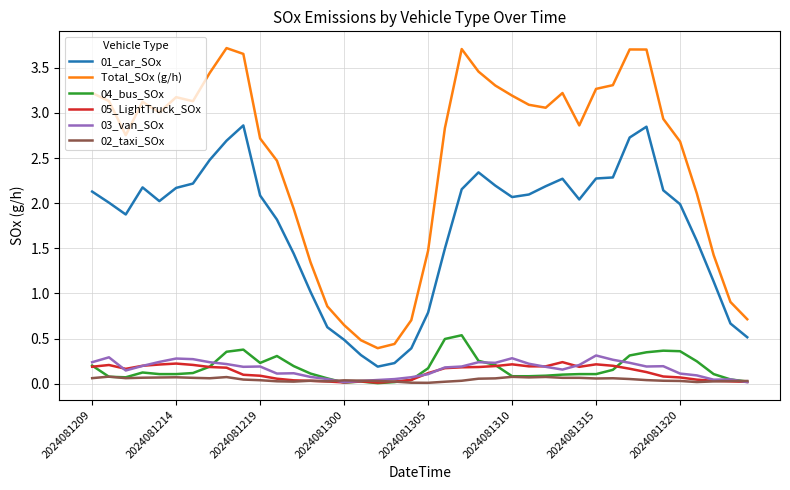

True or false: Total_SOx (g/h) and 03_van_SOx cross at least once.

False